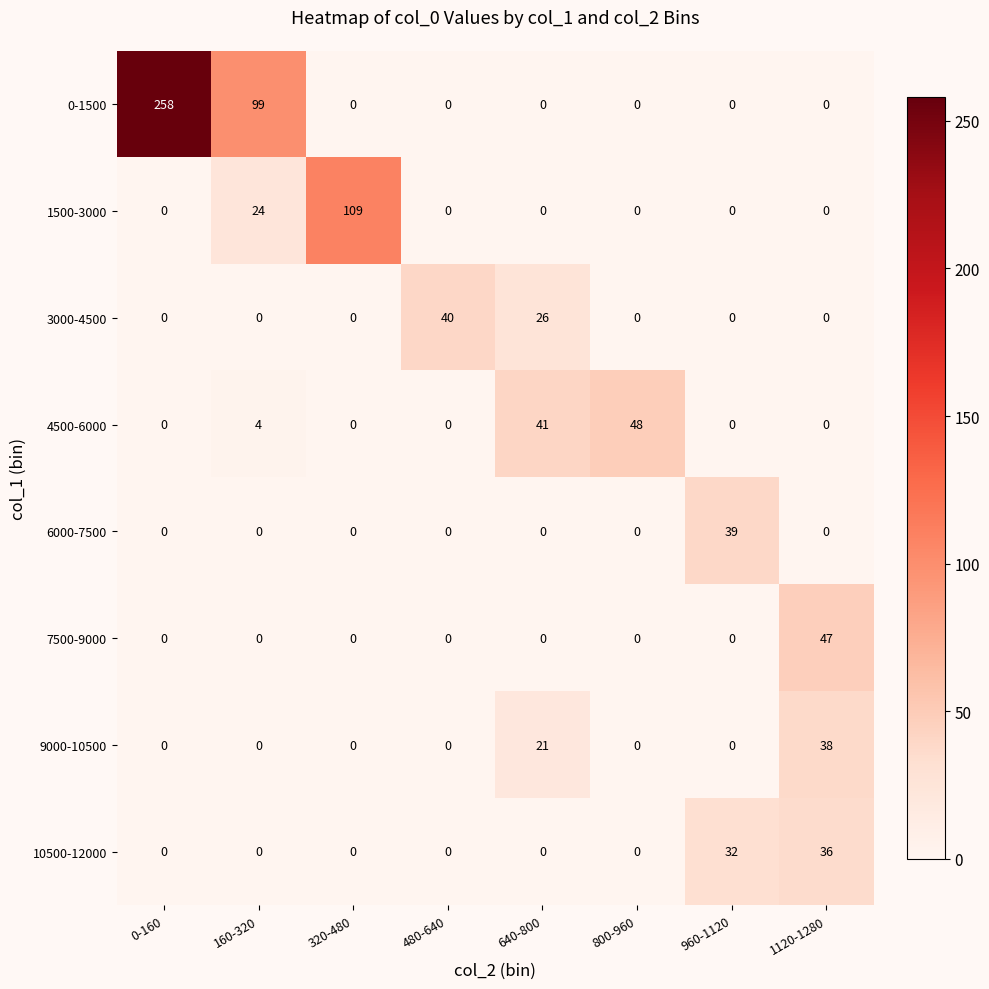

How many distinct data groups are displayed?

8